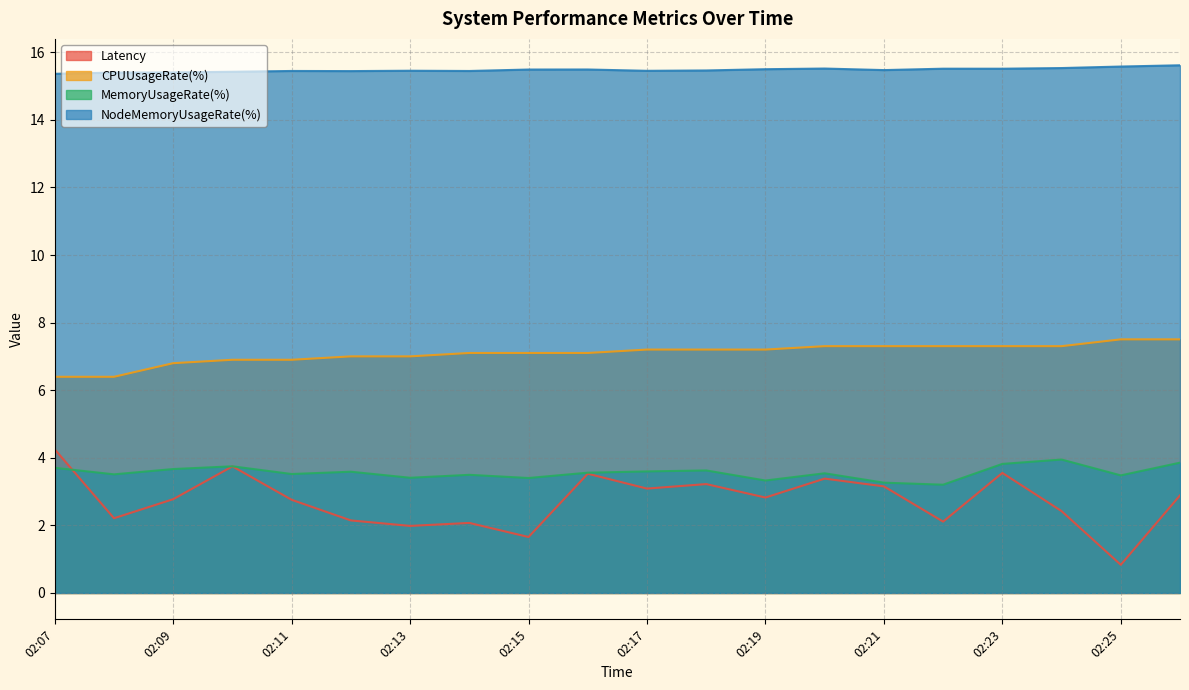

List the series in order of their peak value, highest first.

NodeMemoryUsageRate(%), CPUUsageRate(%), Latency, MemoryUsageRate(%)